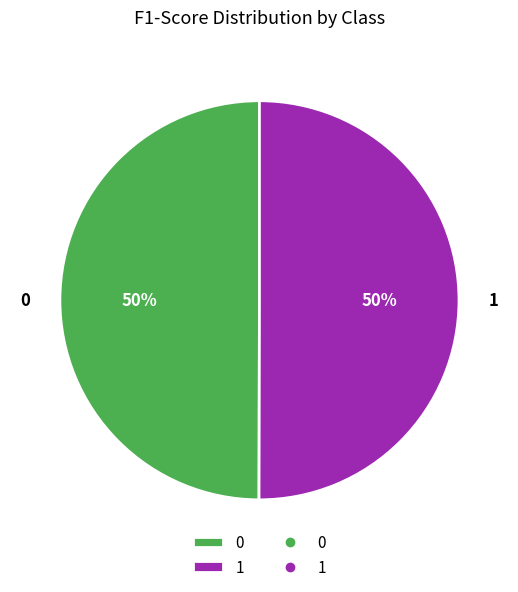

To the nearest percent, what is the average slice percentage?

50%